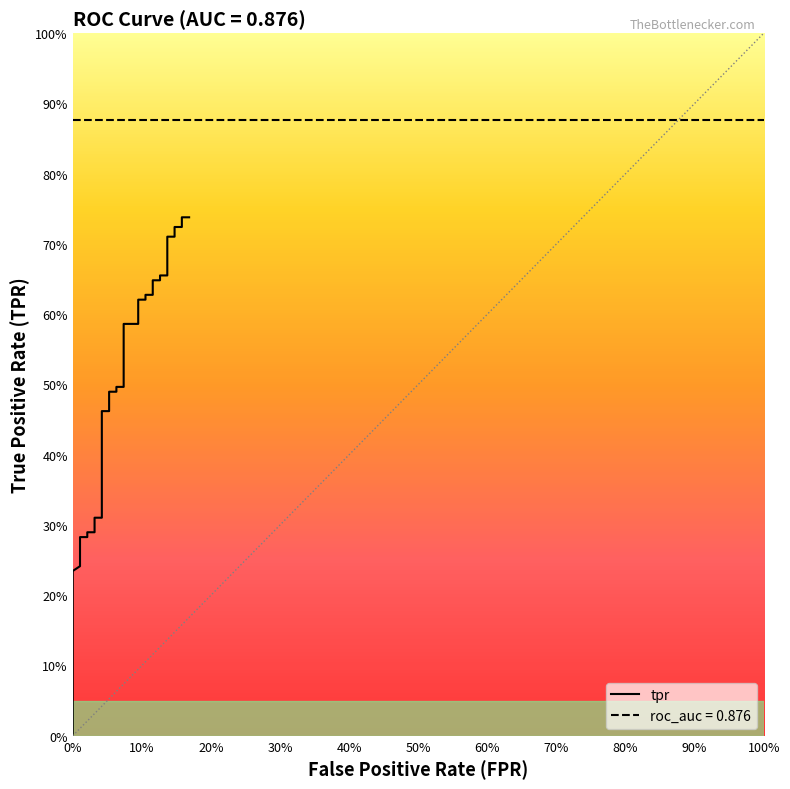

True or false: fpr and tpr cross at least once.

False